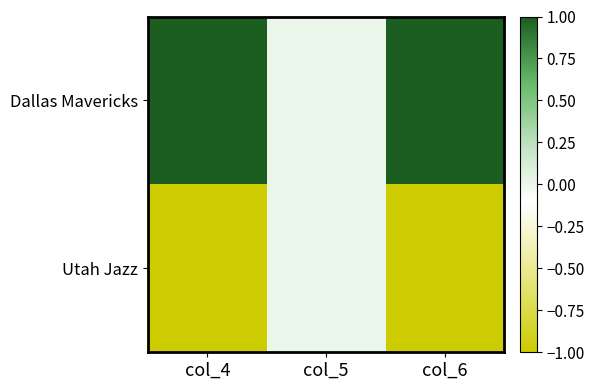

Which category has the lowest value across all series?

col_4